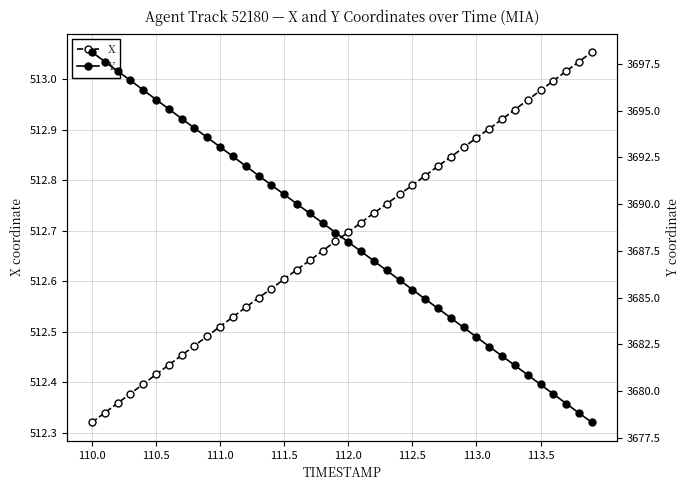

What is the lowest value of the X series?

512.3